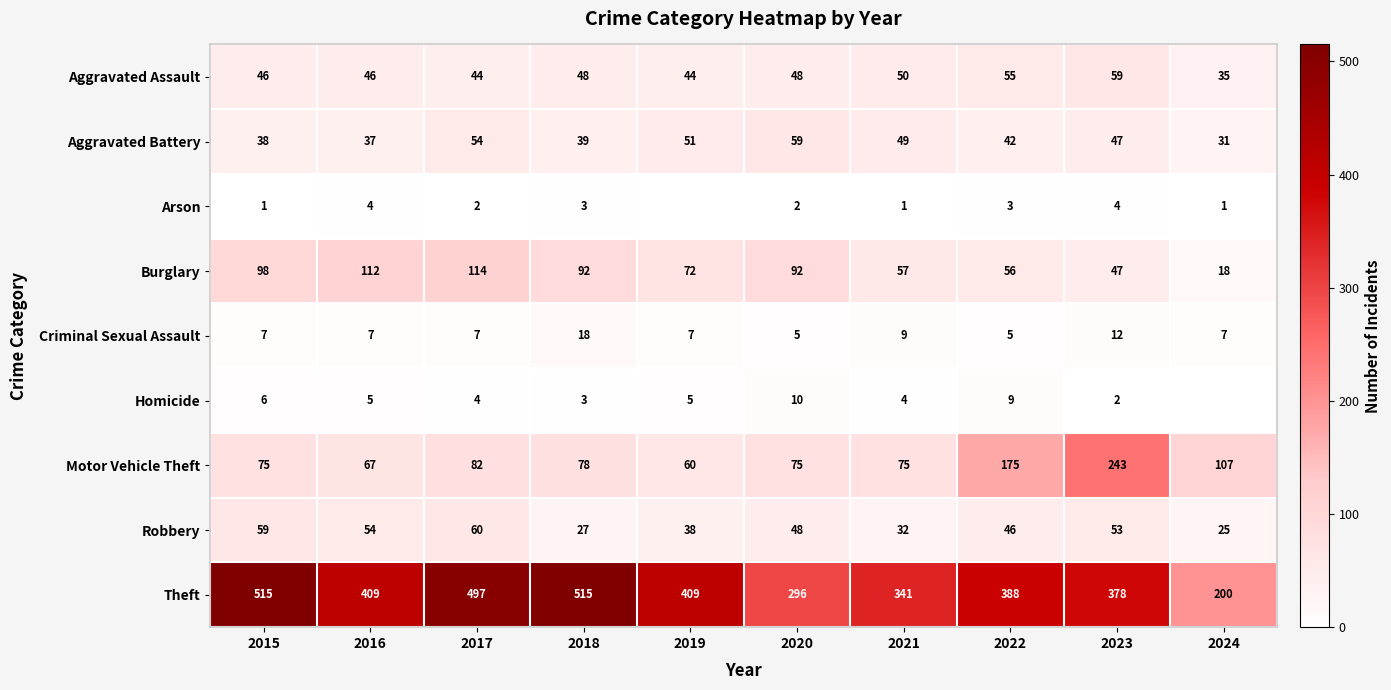

What is the sum of the Arson values at 2022 and 2020?

5